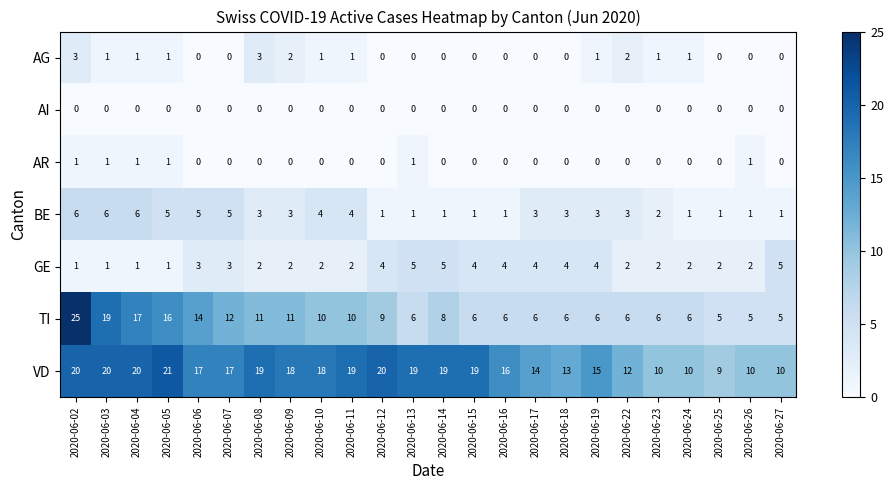

Count the number of categories in the chart.

24